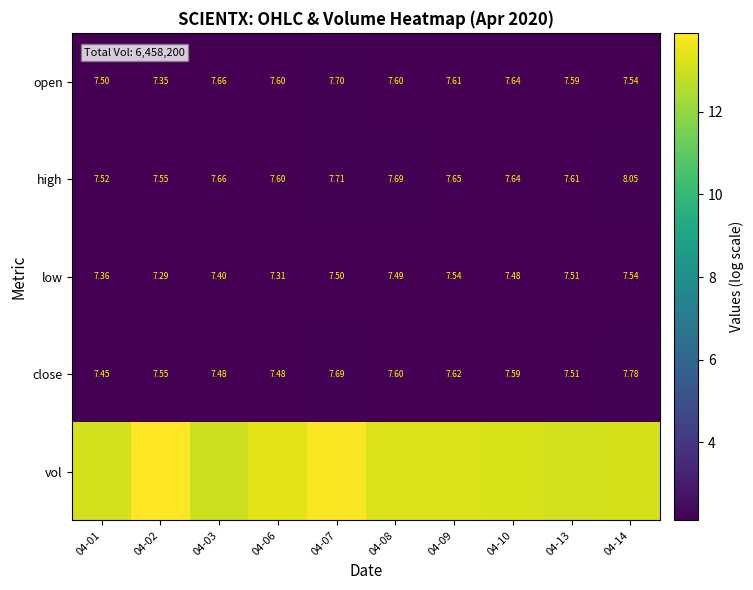

Is the value of close at 04-03 greater than the value of open at 04-01?

No